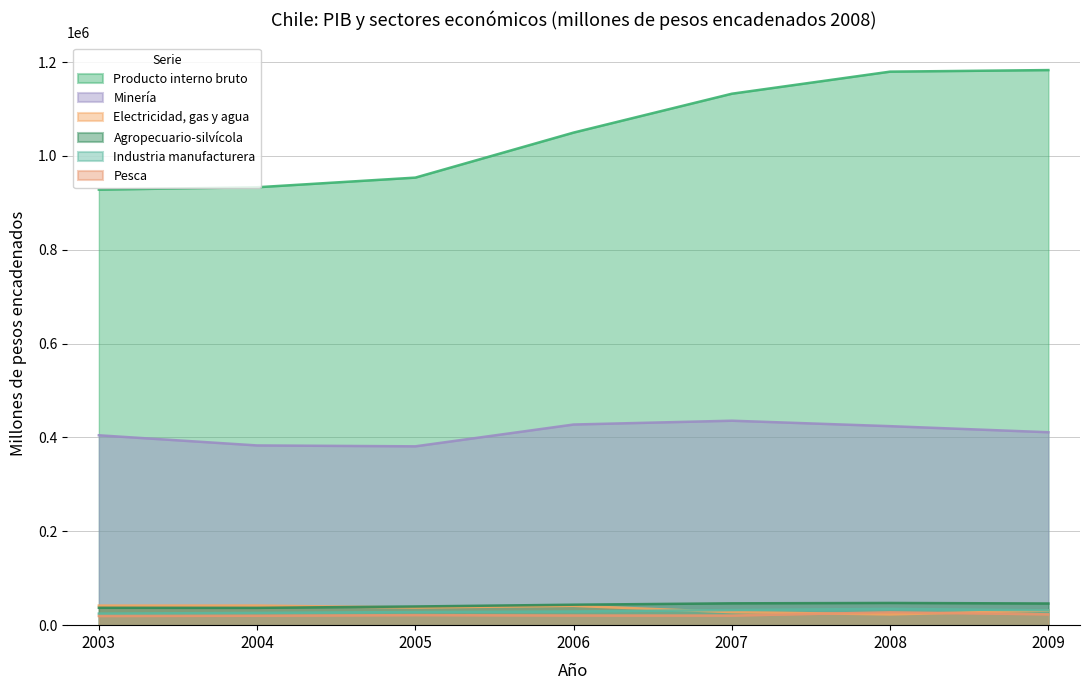

Where is the first local maximum for Pesca?

2005